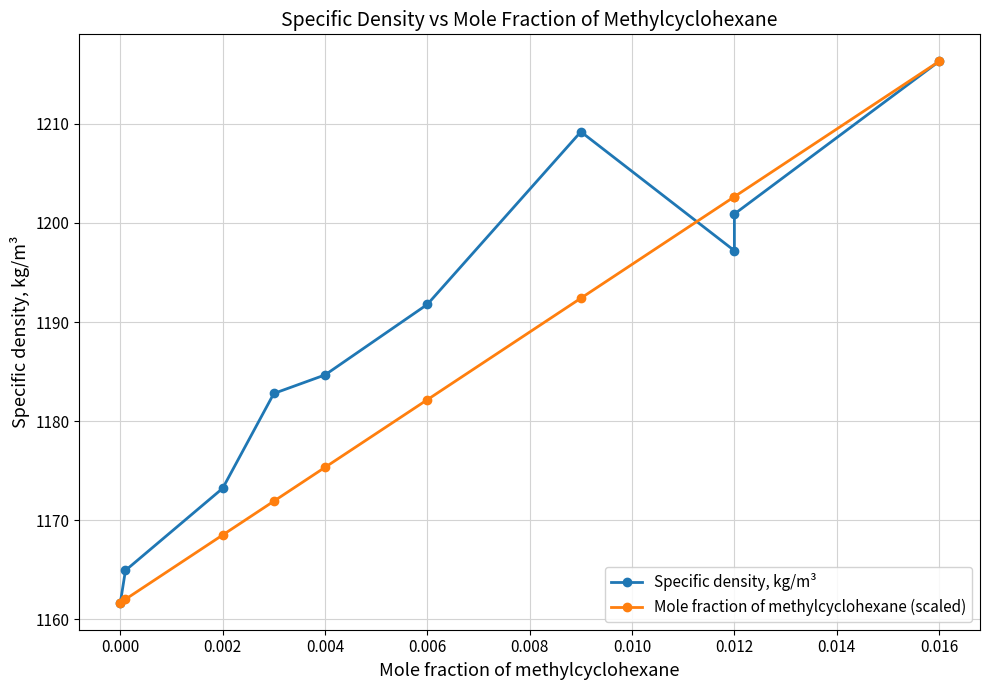

What is the minimum value shown in the chart?

1161.7